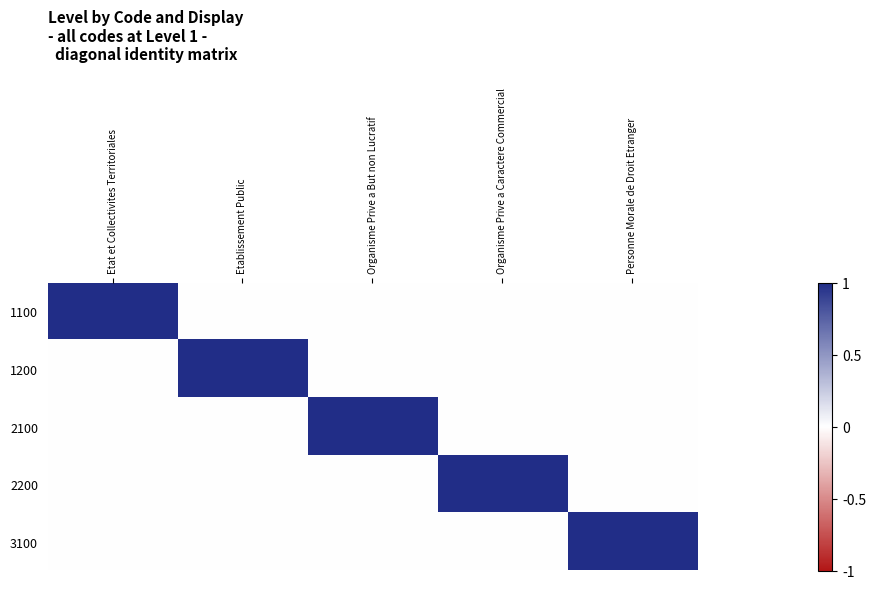

Which label corresponds to the smallest value in the chart?

Etablissement Public